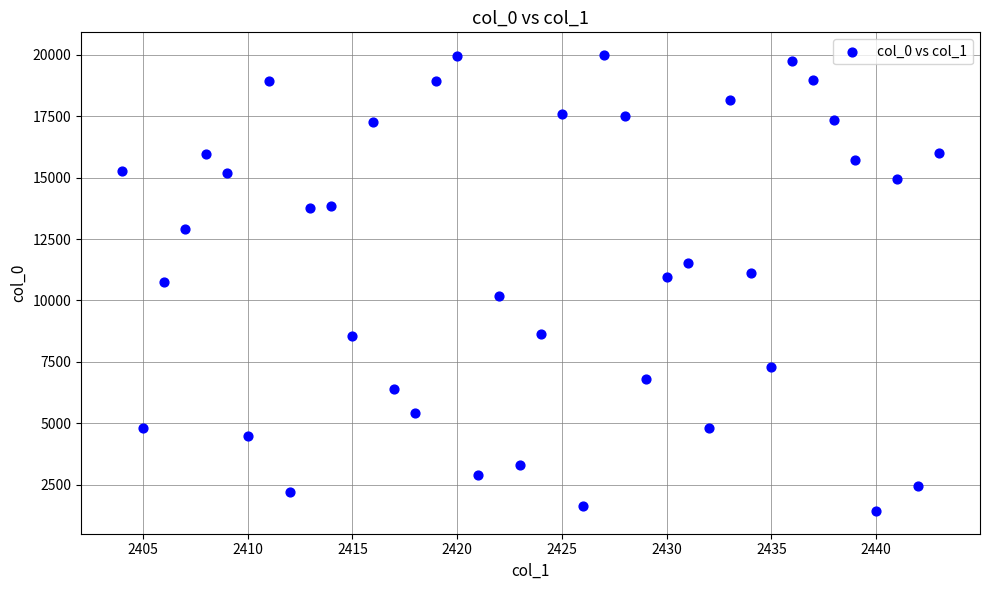

What is the range of X values (max minus min)?

39